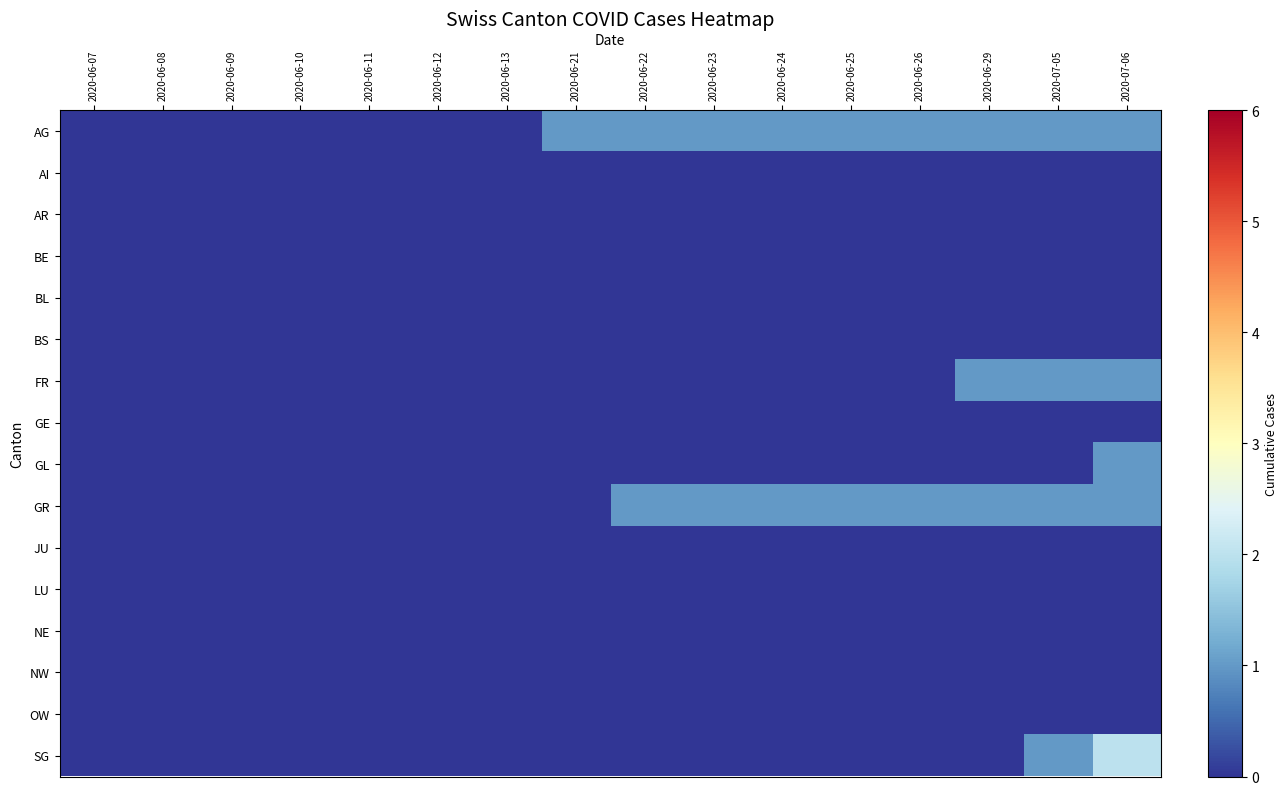

Which has a higher value, 2020-06-08 or 2020-06-24?

2020-06-24